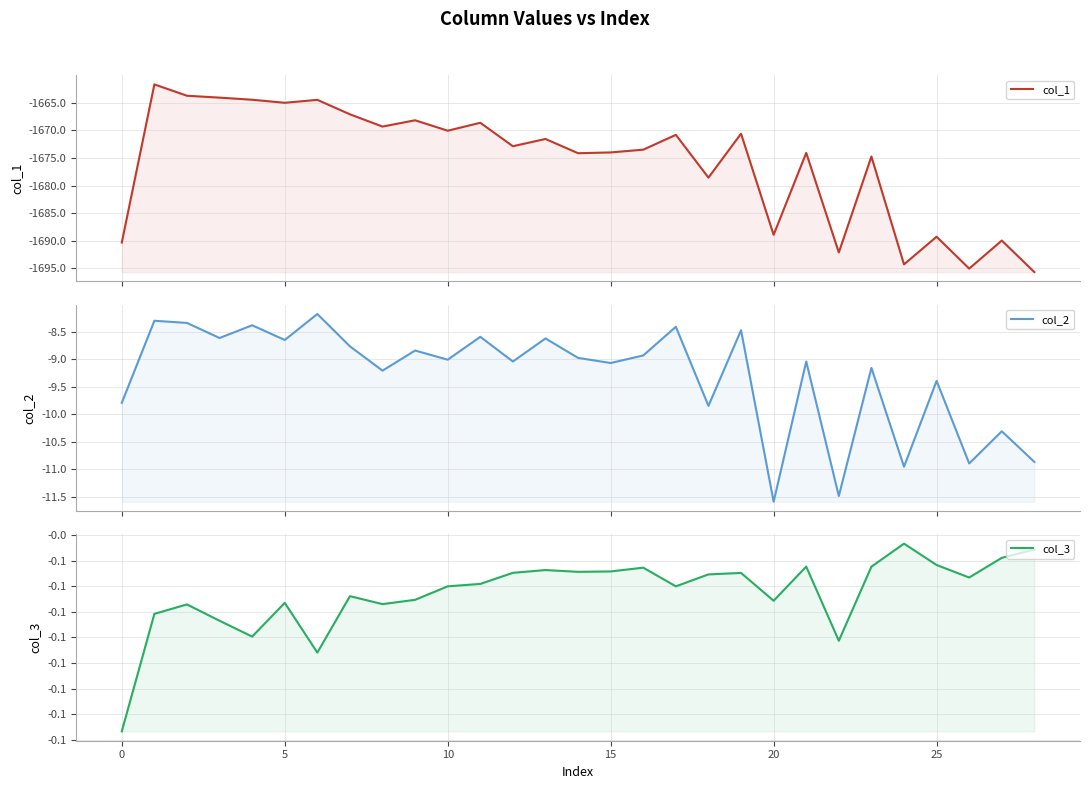

Count the number of data series in this chart.

3